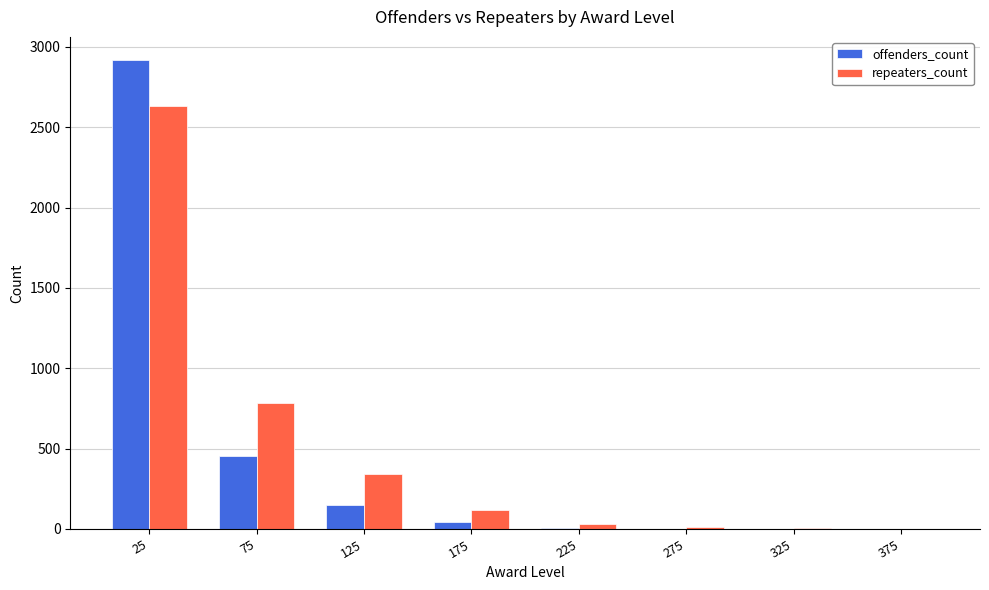

What is the maximum value for offenders_count?

2916